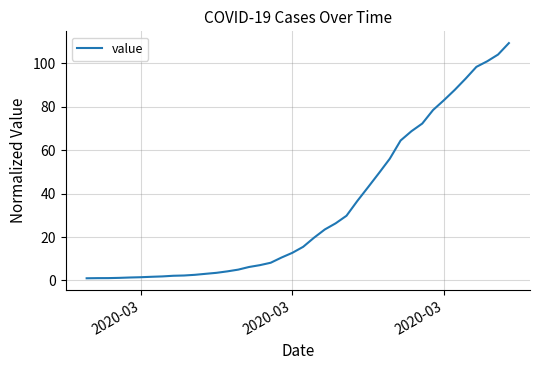

What is the difference between the maximum and minimum values?

108.4